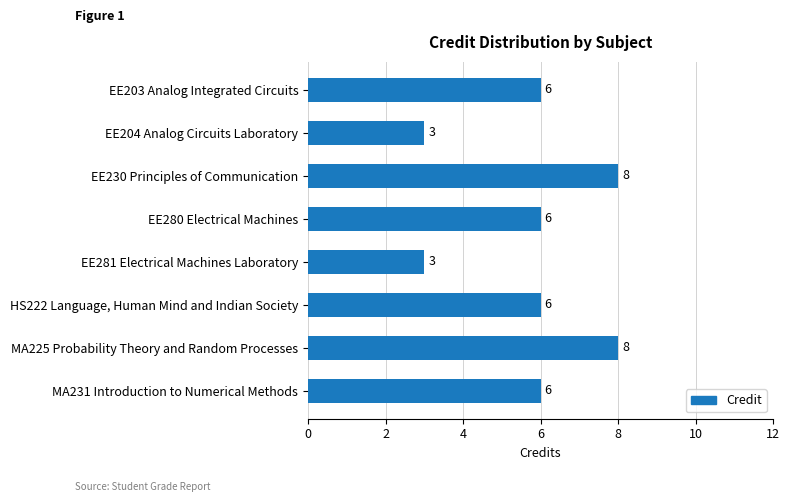

Does the chart contain stacked bars?

No